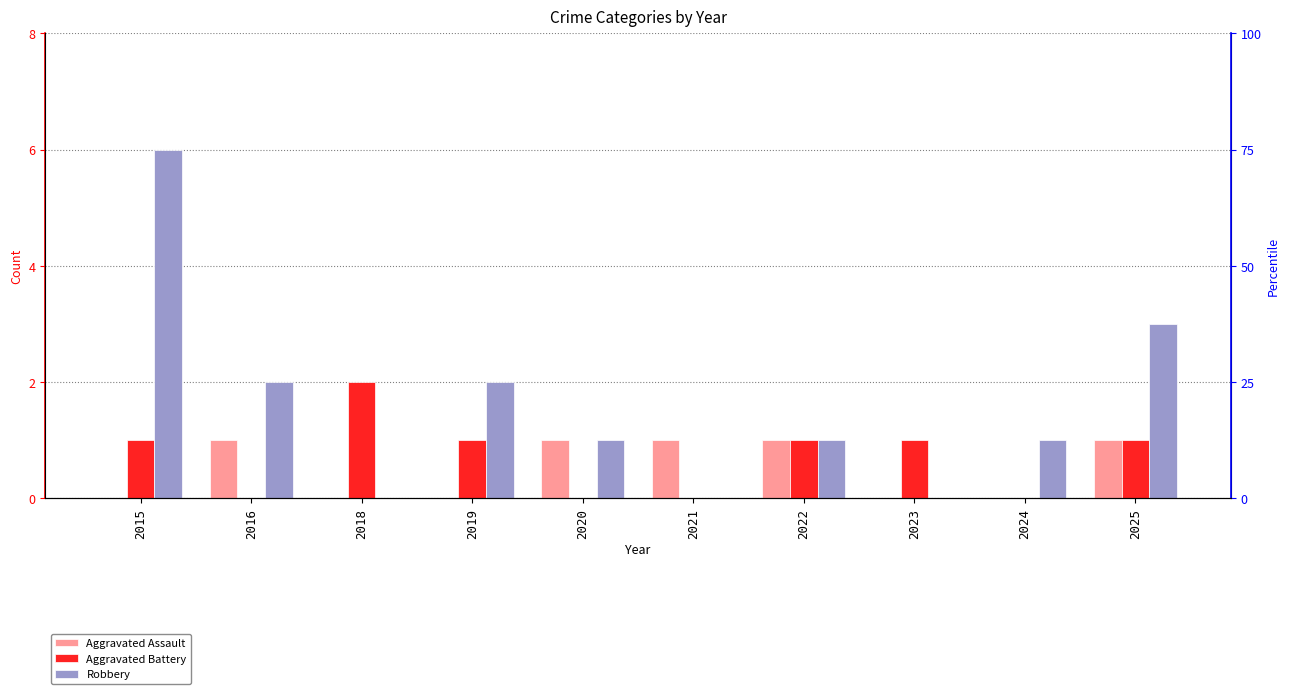

Between 2019 and 2023, which series saw the biggest shift?

Robbery